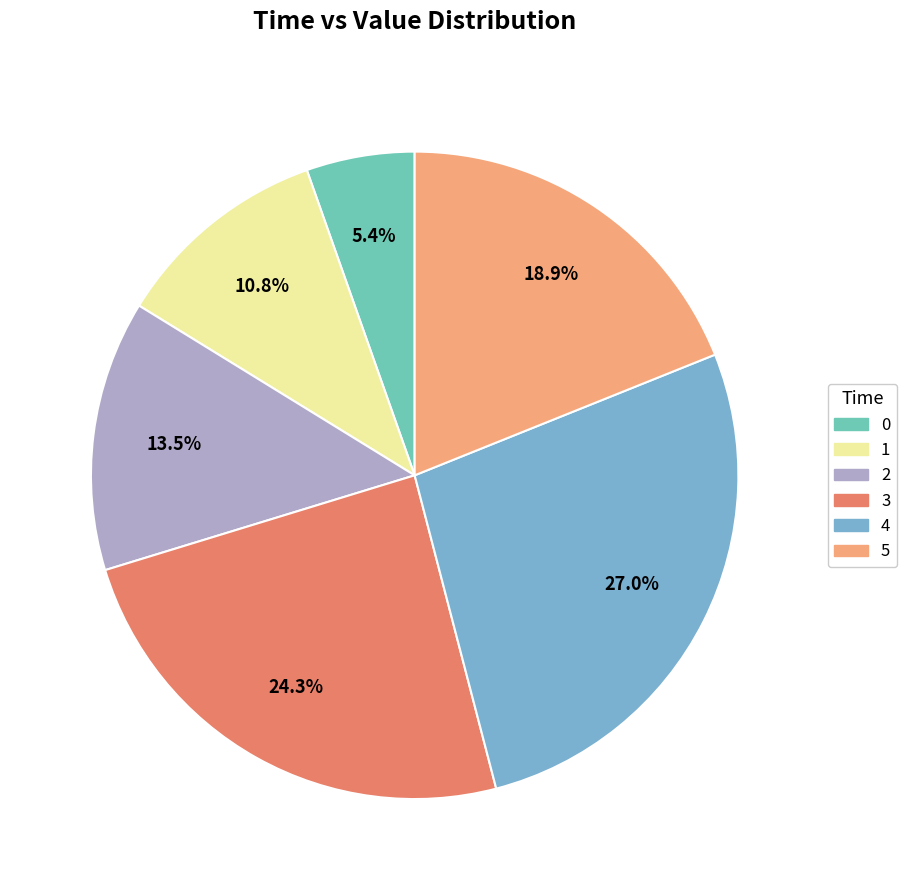

Does any single category account for the majority?

No